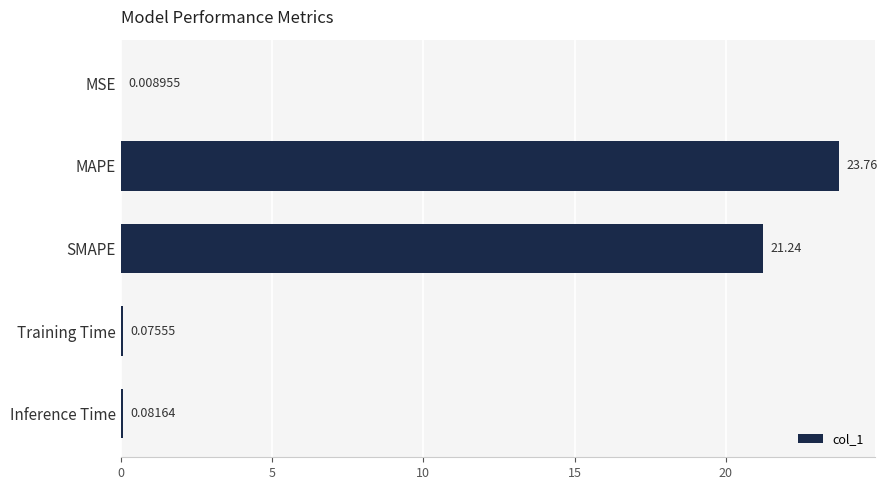

What is the sum of all values?

45.2